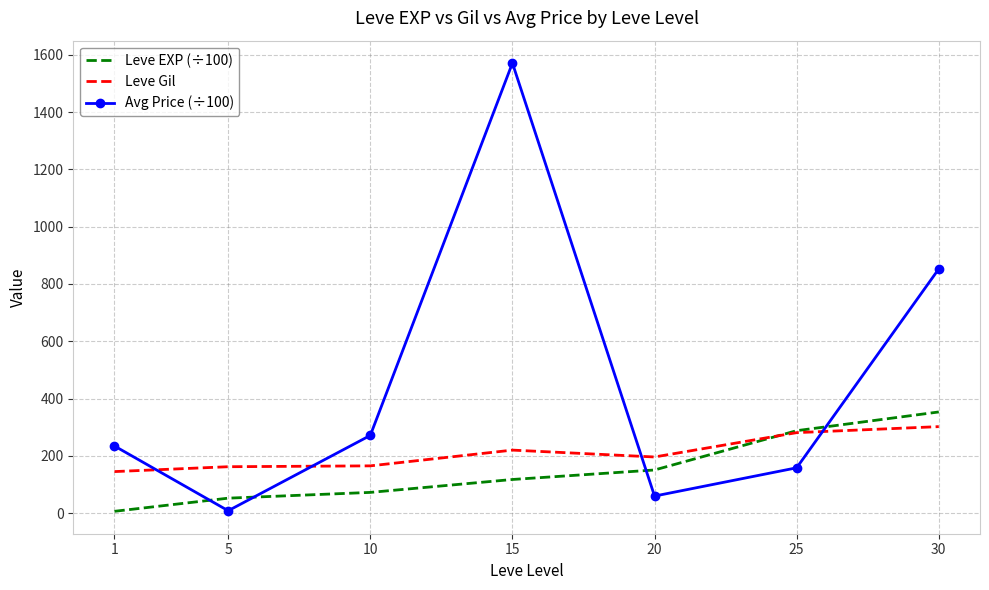

True or false: Avg Price (÷100) and Leve Gil cross at least once.

True